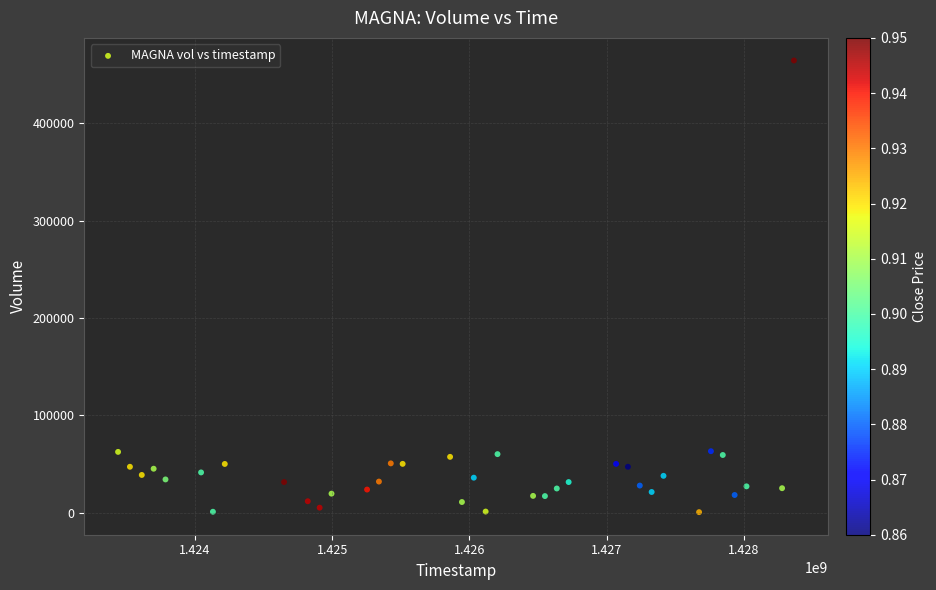

What is the range of X values (max minus min)?

4924800